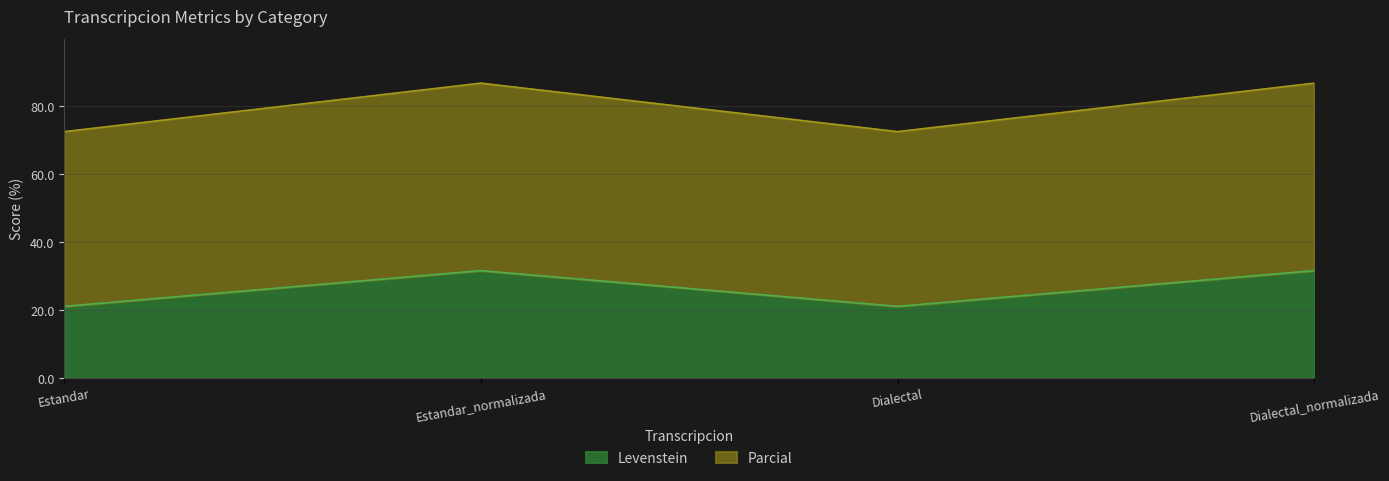

What is the maximum value shown in the chart?

86.8